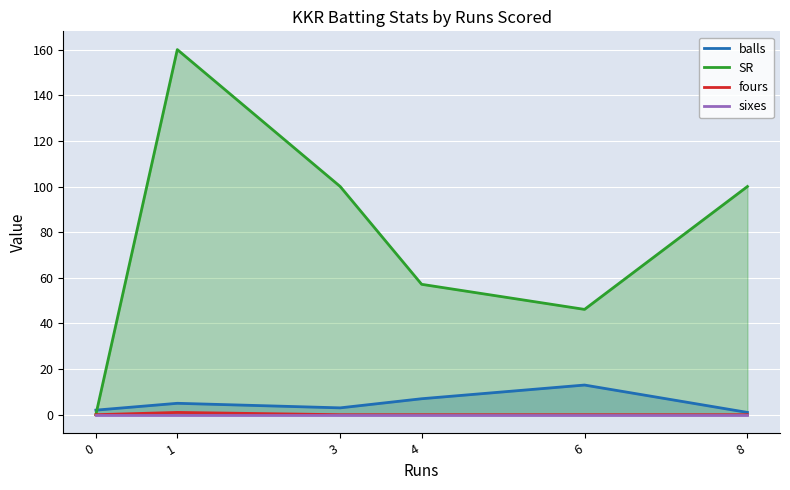

What is the spread (max minus min) of values at 0?

2.0